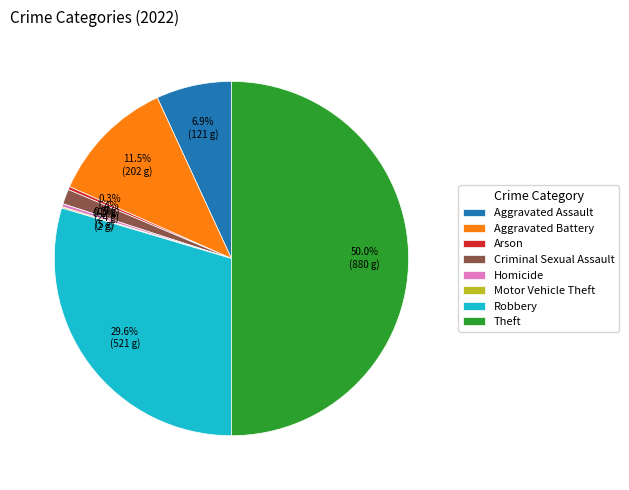

What is the ratio of the value at Aggravated Battery to the value at Robbery?

0.4